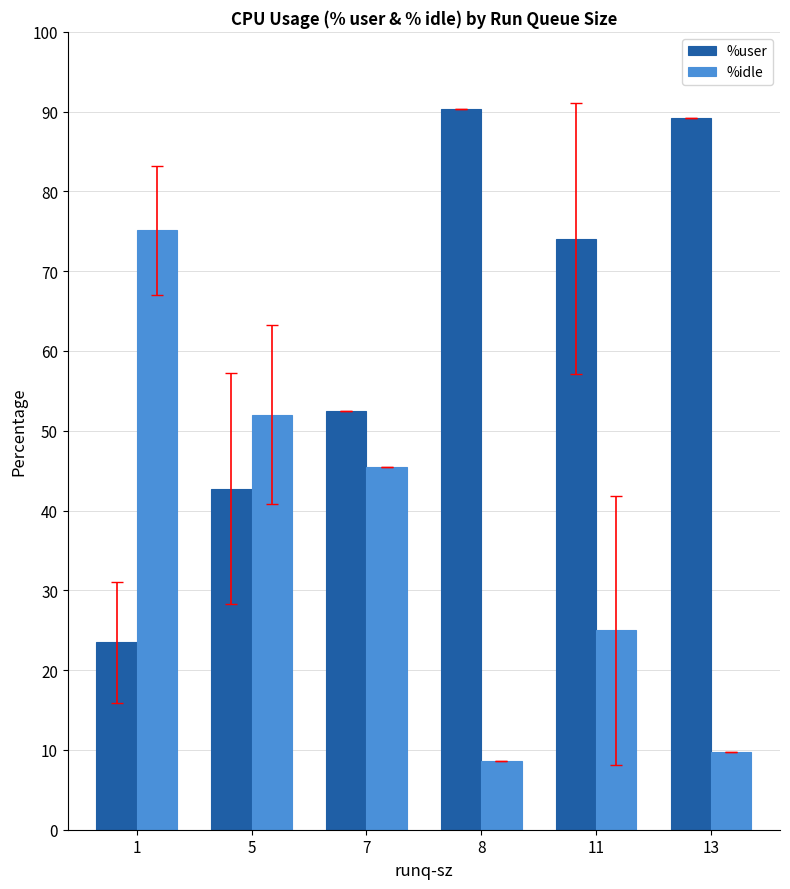

Read the %user value at 5.

42.7